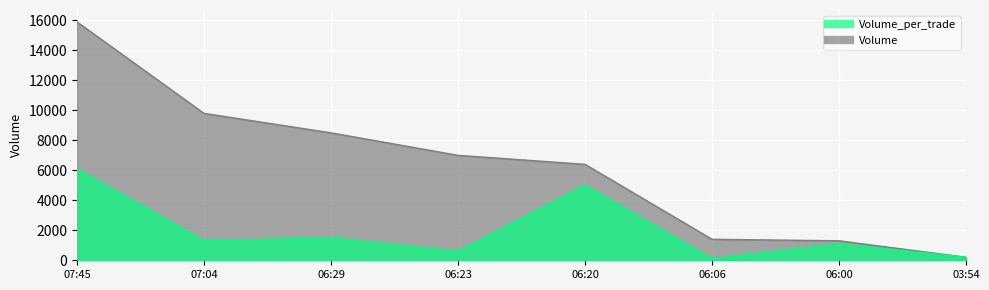

What is the sum of all Volume_per_trade values?

15900